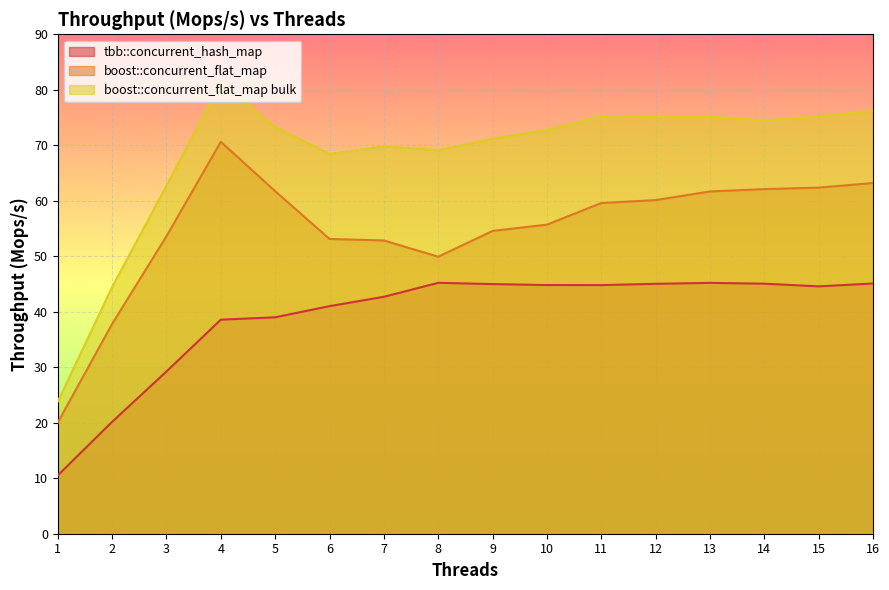

At which label does boost::concurrent_flat_map reach its minimum?

1